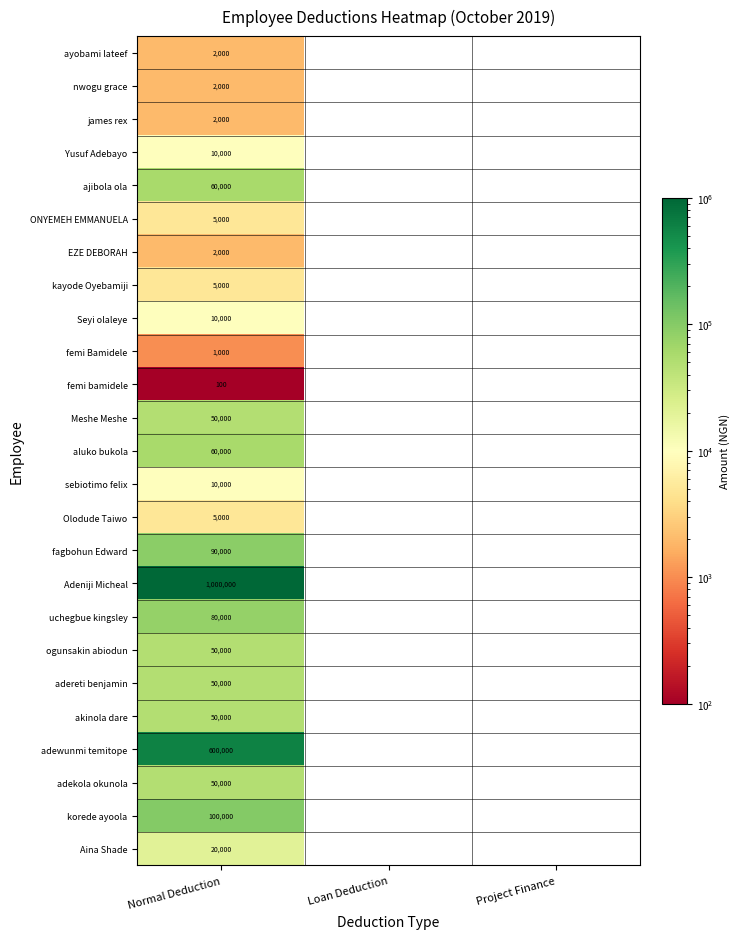

What is the spread (max minus min) of values at Normal Deduction?

999900